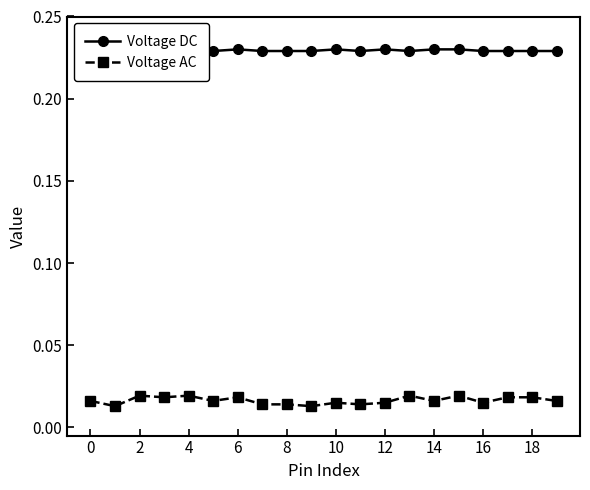

True or false: Voltage AC has more than 2 points higher than both neighbors.

True